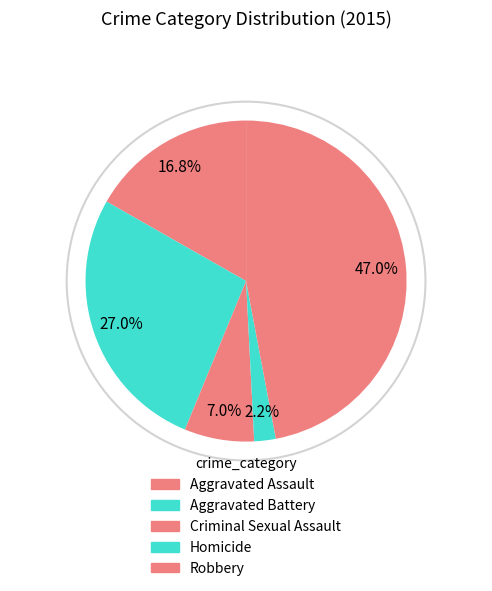

Count the number of slices in the pie.

5